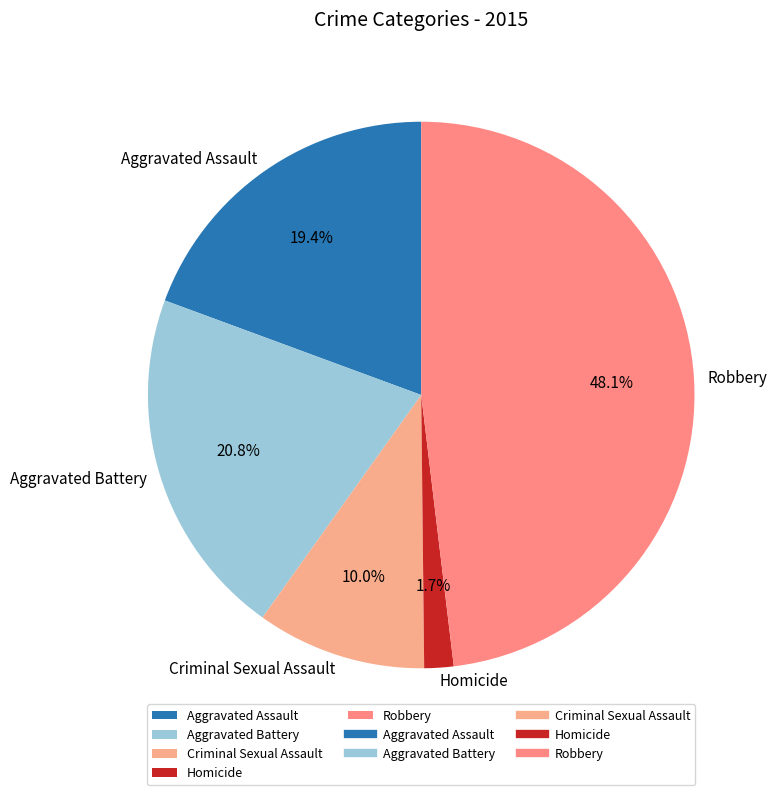

Which slice is the smallest?

Homicide